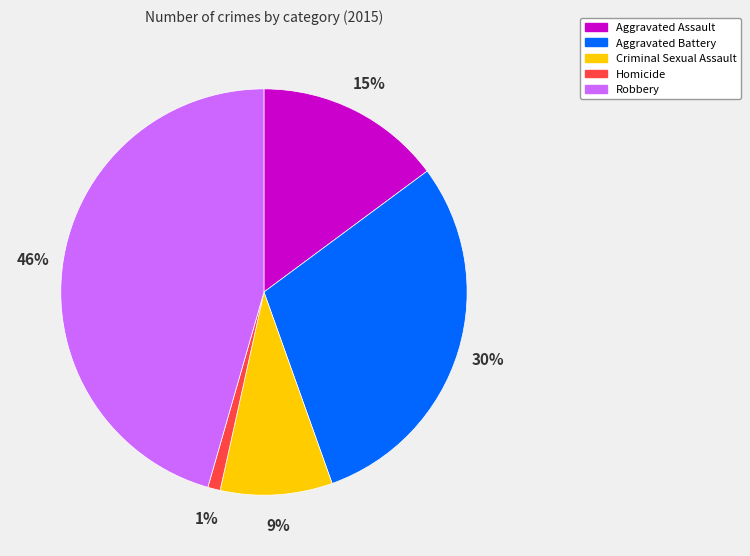

The Robbery slice represents 37% of the pie. True or false?

False